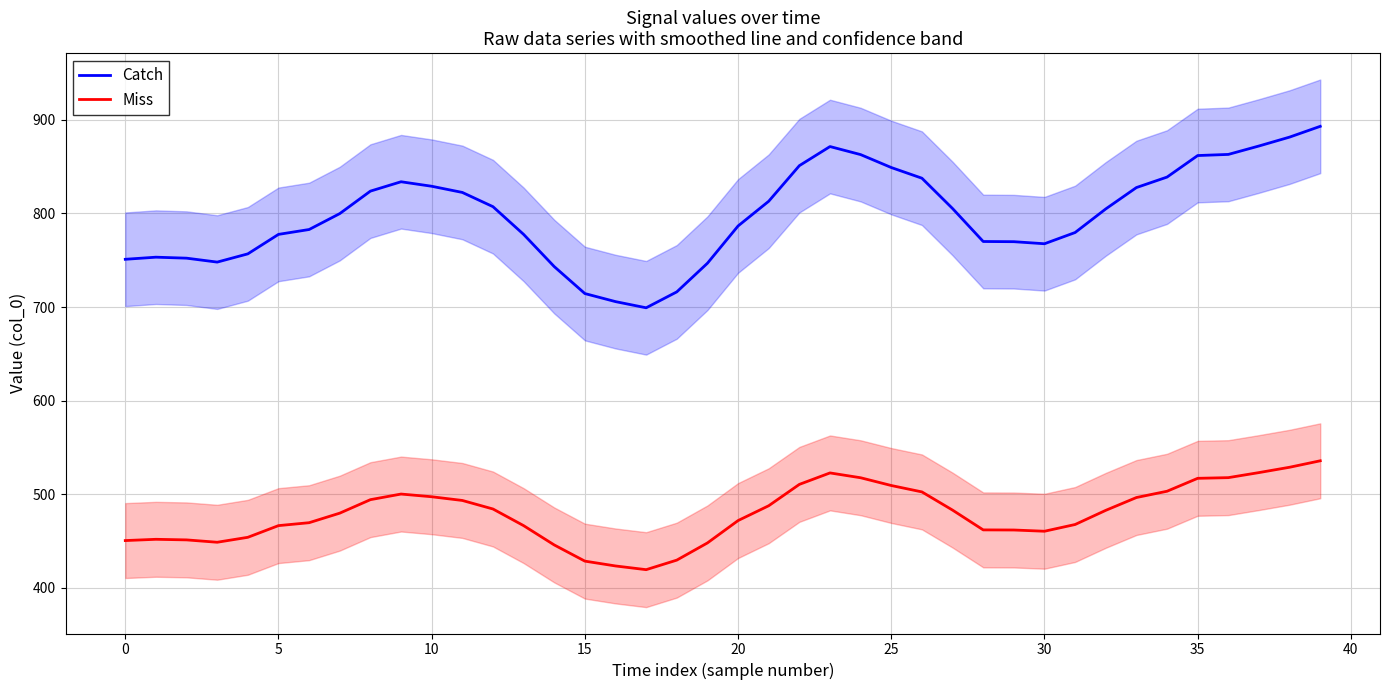

The Catch series shows 751.0 at 0. True or false?

True